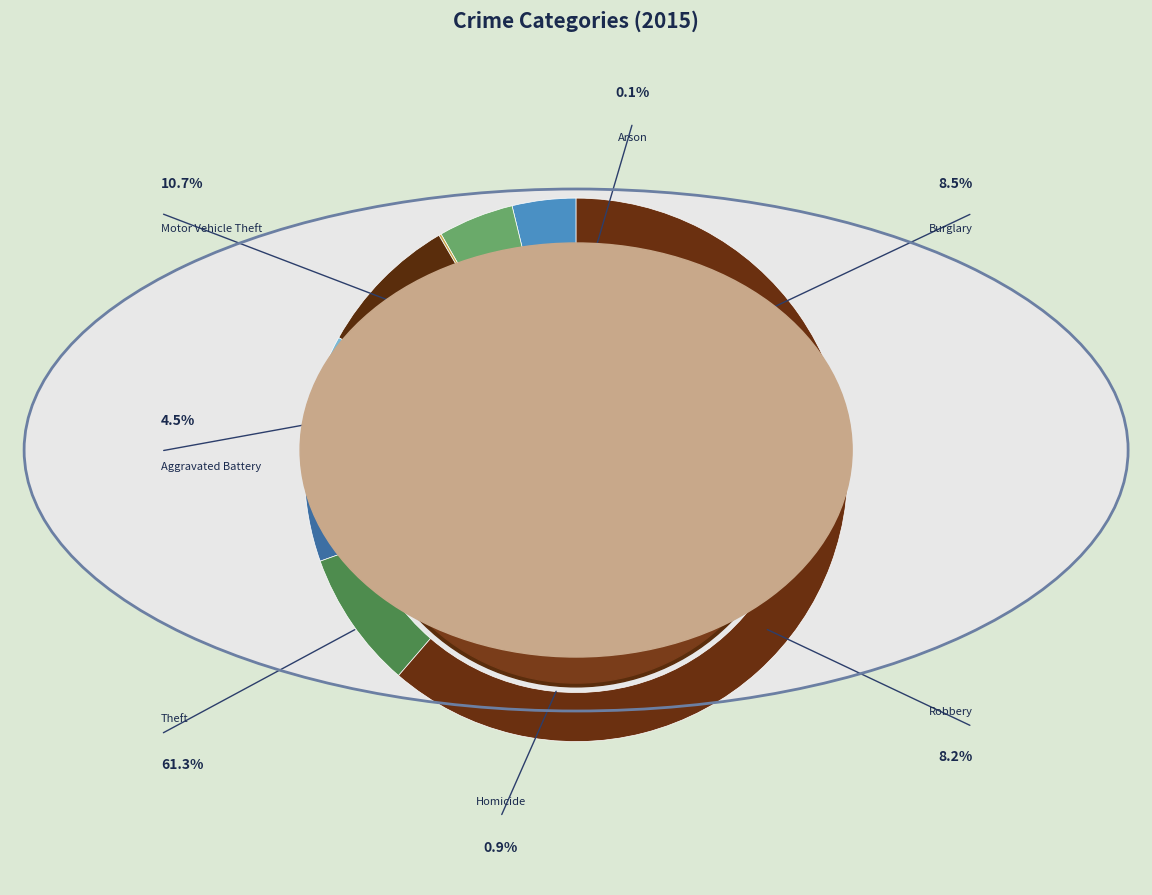

Which category has the biggest portion of the pie?

Theft